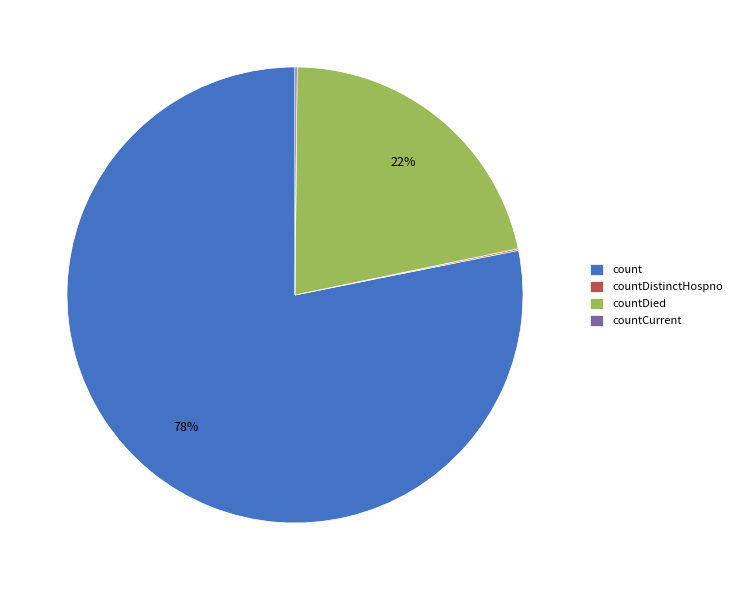

To the nearest percent, what percentage of the pie is countDied?

22%